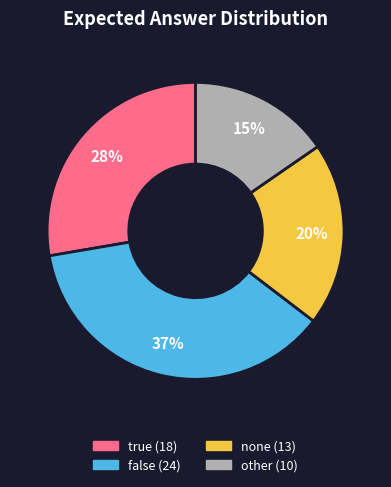

How many segments does this pie chart have?

4